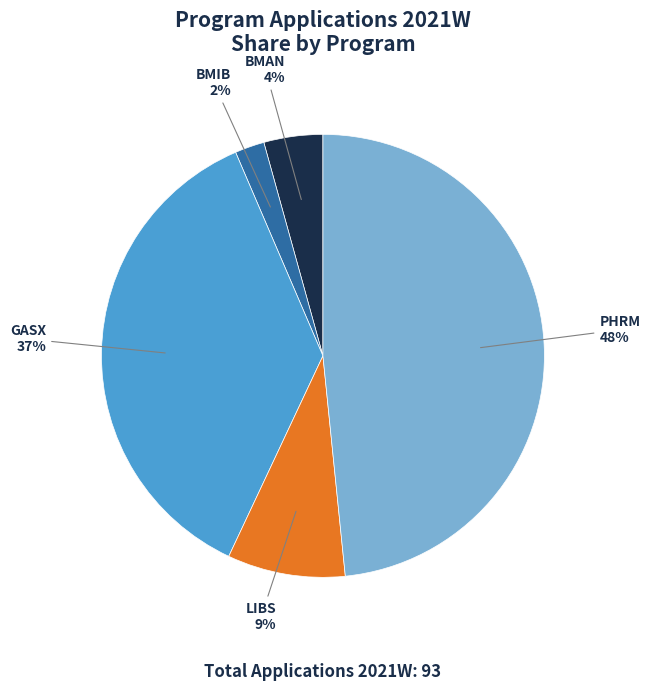

Which has a higher value, GASX or PHRM?

PHRM